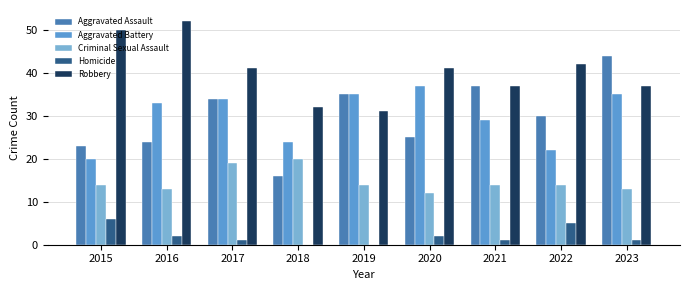

Reading left to right, what are all the values shown in this chart?

Aggravated Assault: 23	24	34	16	35	25	37	30	44
Aggravated Battery: 20	33	34	24	35	37	29	22	35
Criminal Sexual Assault: 14	13	19	20	14	12	14	14	13
Homicide: 6	2	1	0	0	2	1	5	1
Robbery: 50	52	41	32	31	41	37	42	37